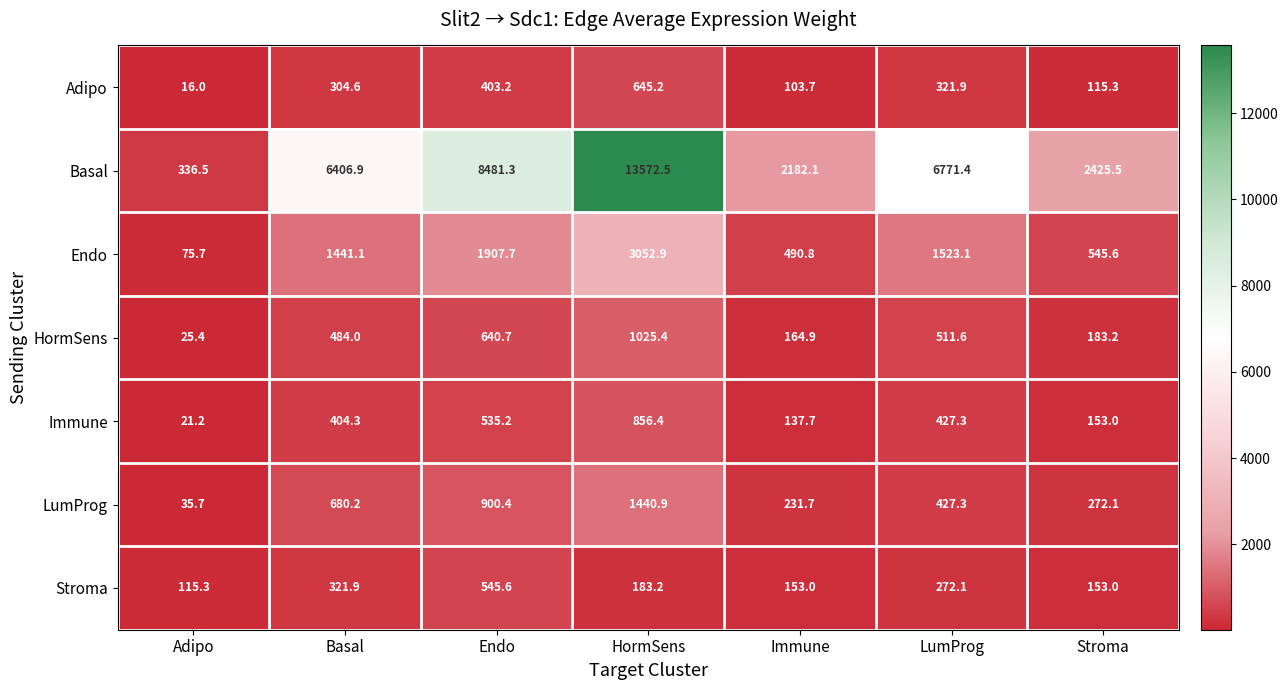

At which category is the sum across all series the highest?

HormSens